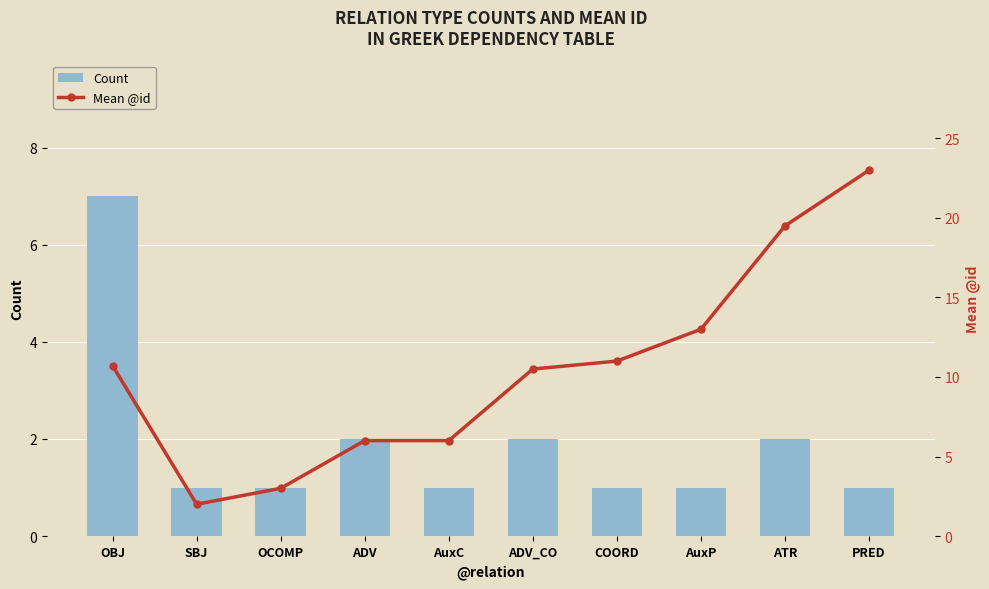

What is the average value of the Mean @id series?

10.5